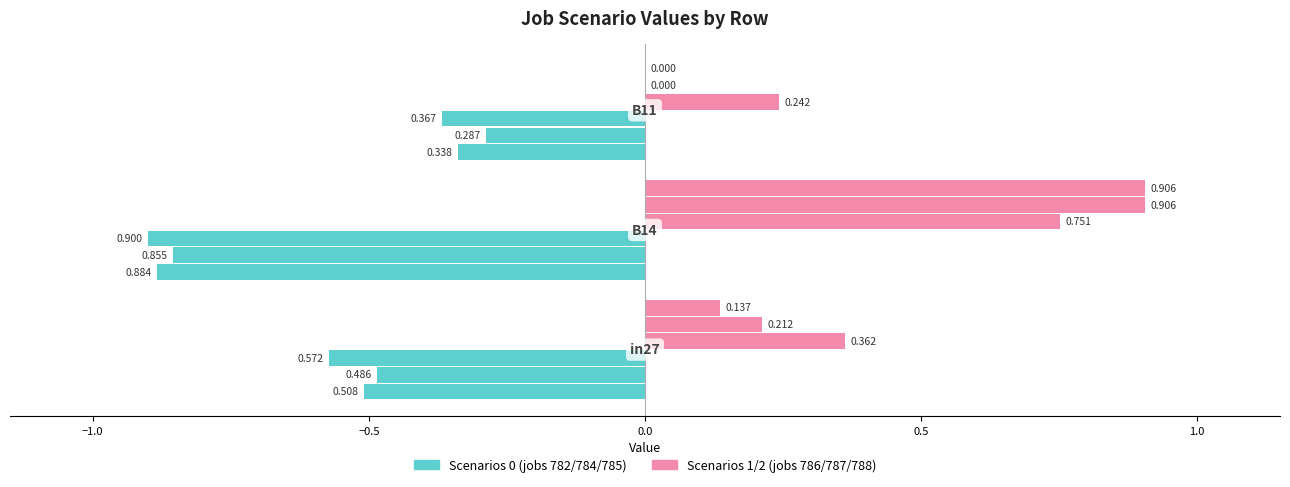

How many bars are there in each group?

6